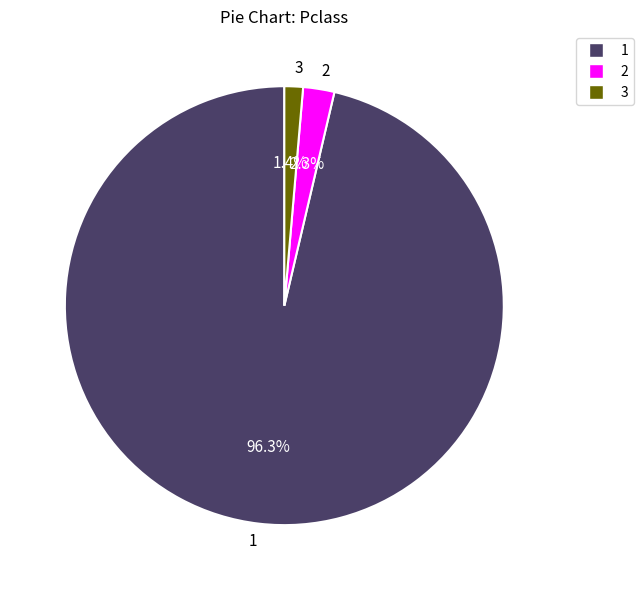

Which slice is the smallest?

3